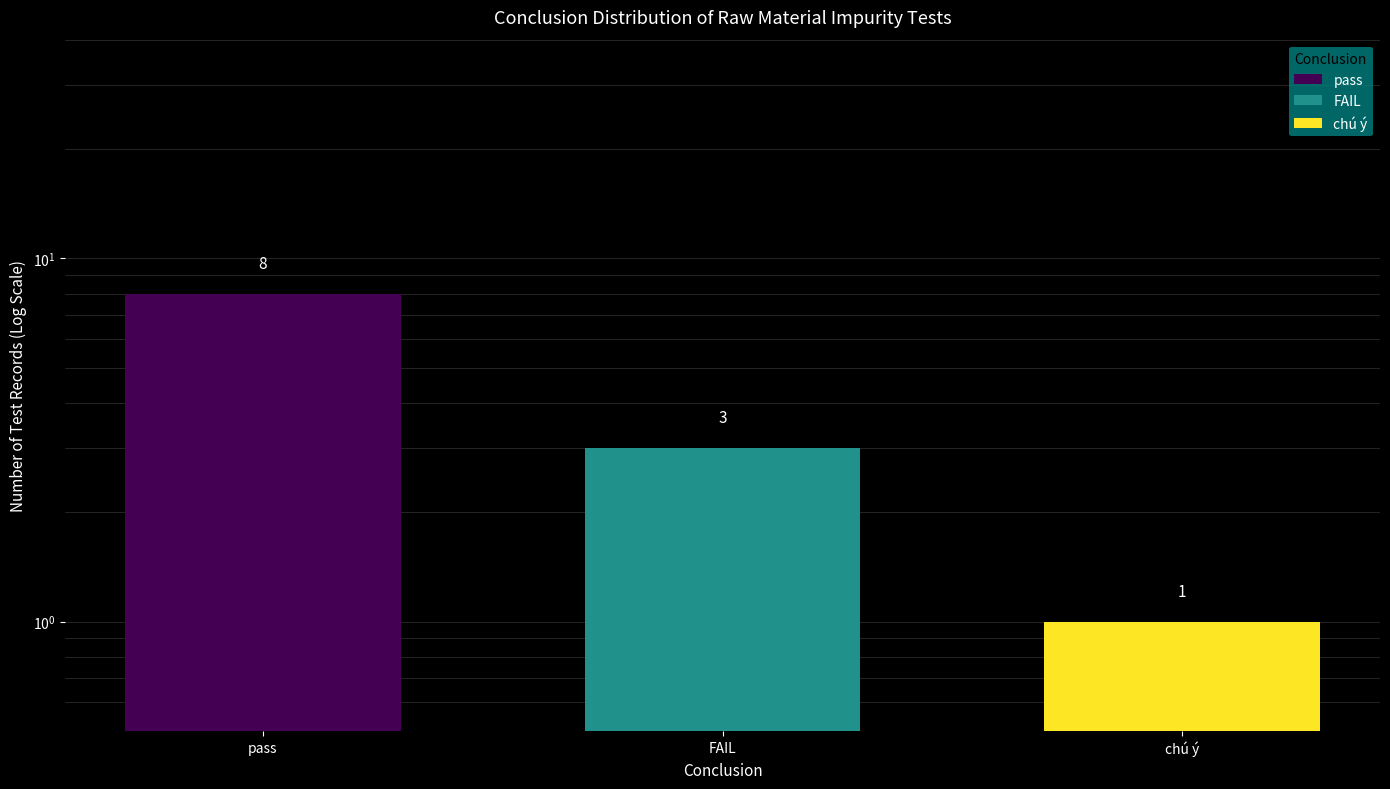

What is the sum of the values at chú ý and FAIL?

4